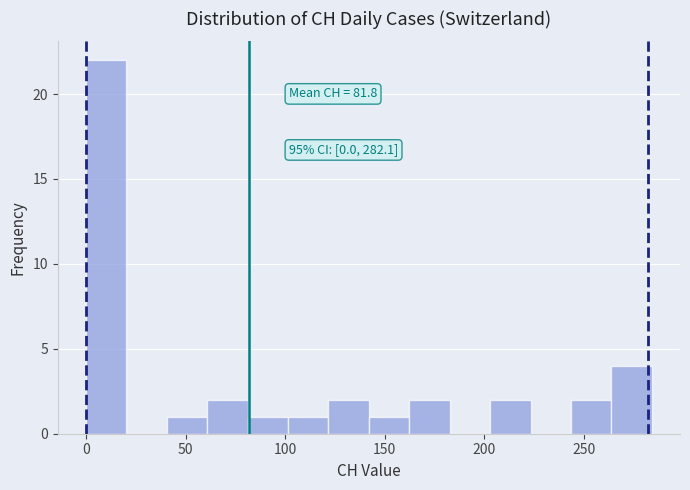

Which range on the x-axis has the tallest bar?

0 to 20